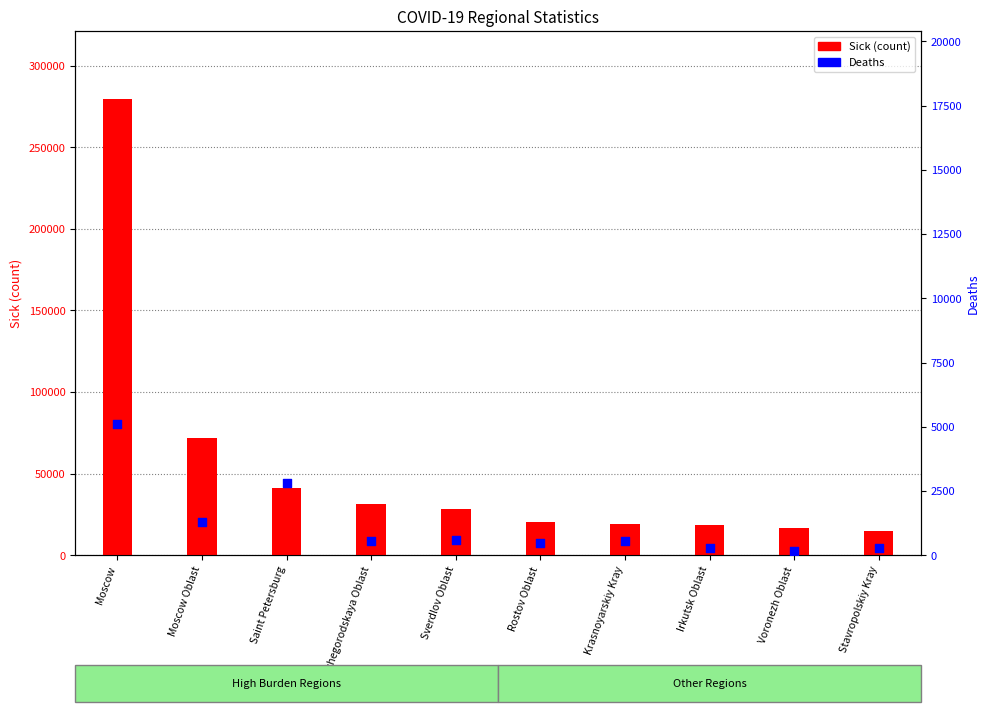

Which series contains the lowest Y value?

Deaths